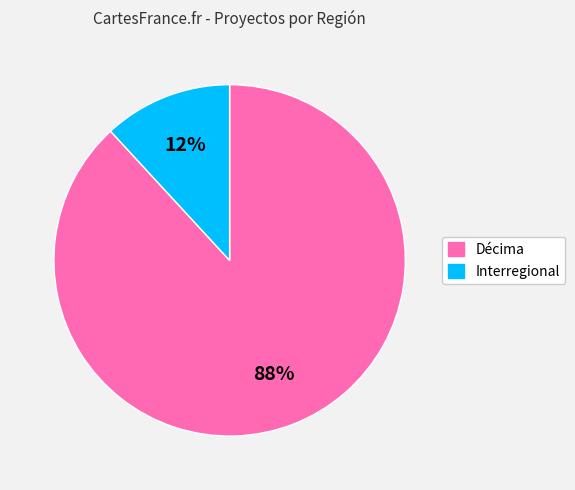

Rank the categories by value from highest to lowest.

Décima, Interregional